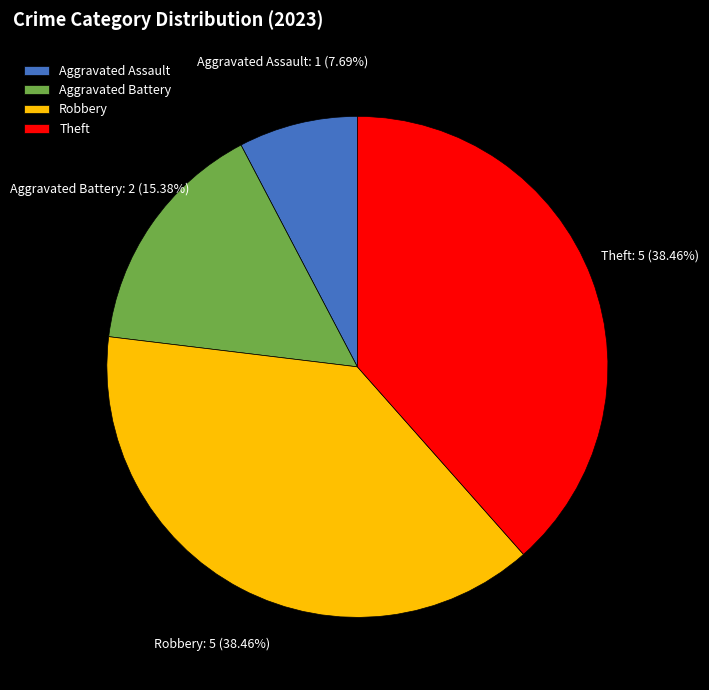

How many slices are in this pie chart?

4